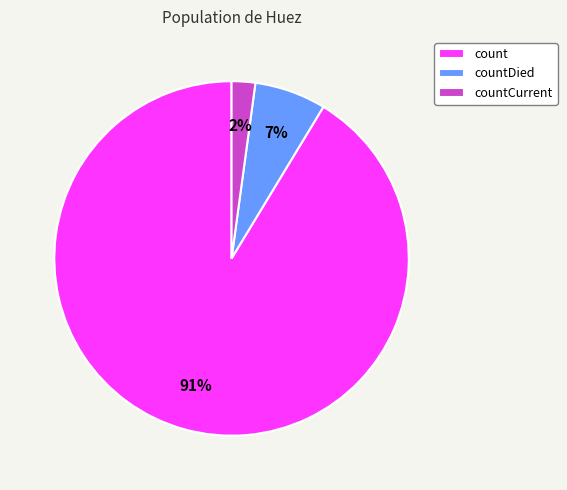

Is there any slice that represents more than half of the pie?

Yes